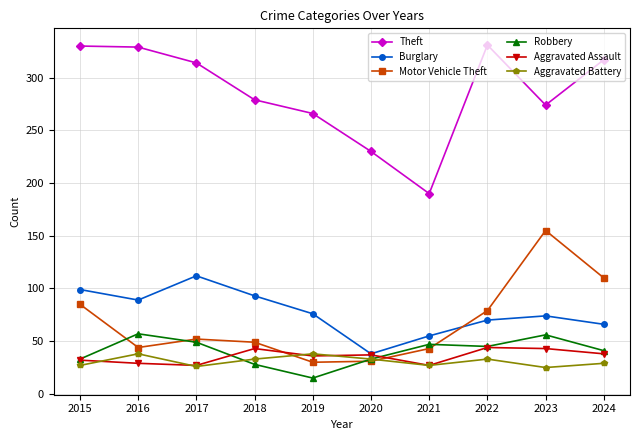

What is the difference between the highest and lowest values at 2021?

163